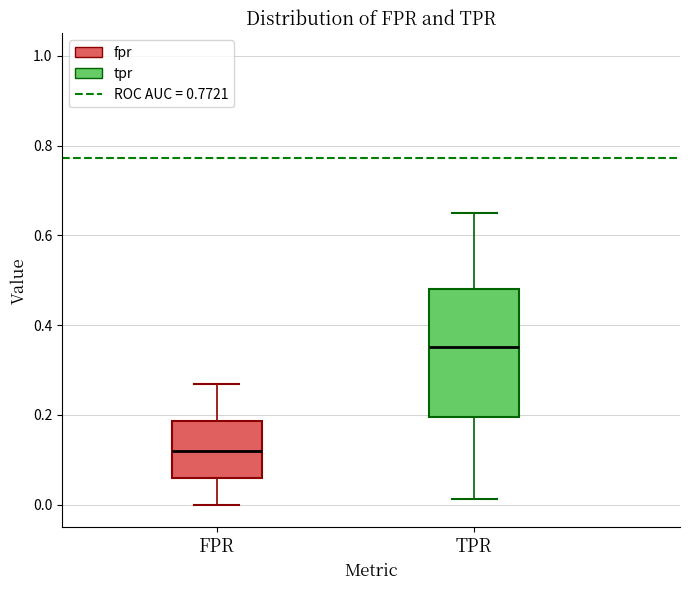

Where does the upper whisker of the box for FPR end on the y-axis? The values are not printed on the chart, so give them approximately, as read against the axis.

0.26